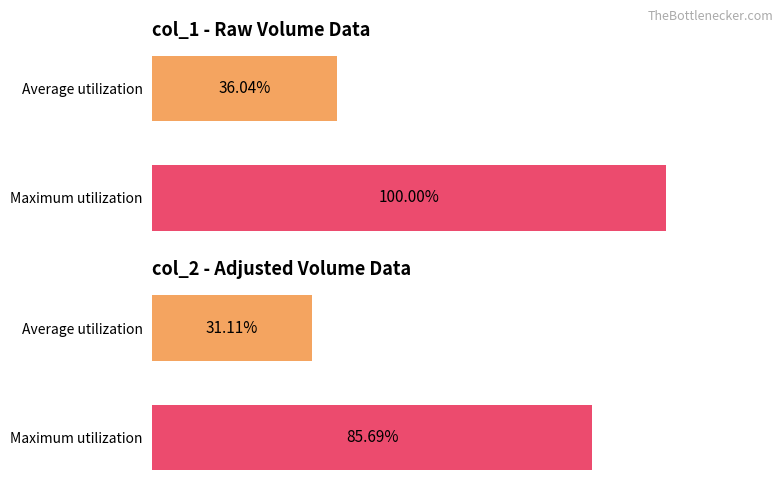

Is it true that col_2 (Adjusted) equals 45.6 at Maximum utilization?

False